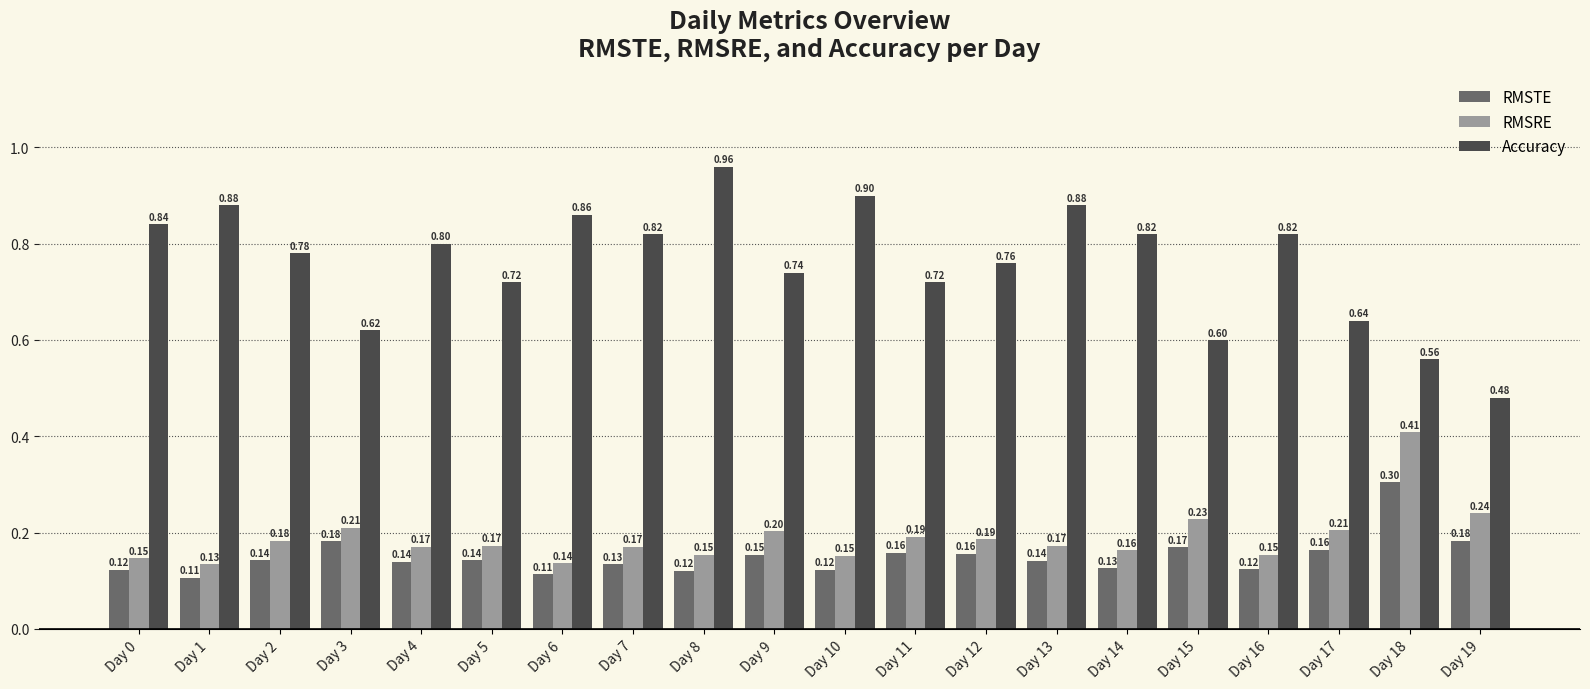

Which series has the widest spread of values?

Accuracy